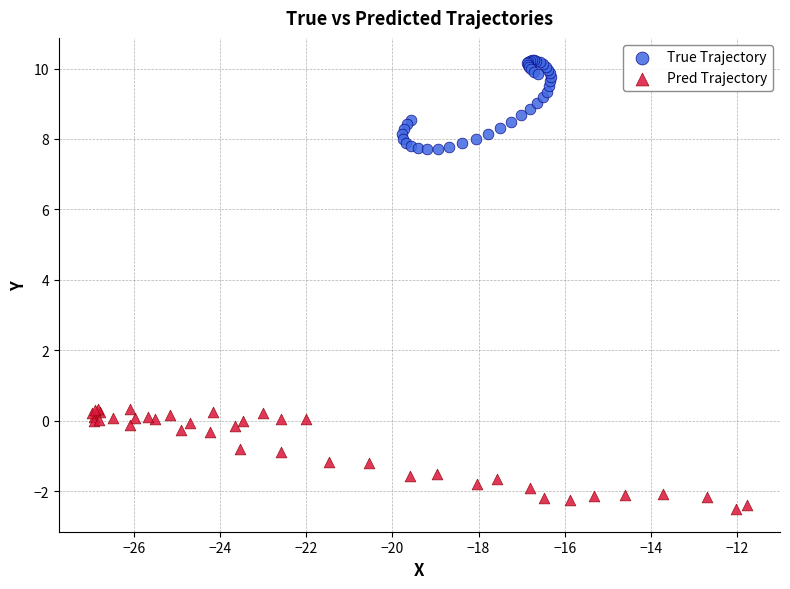

Which series contains the lowest Y value?

Pred Trajectory